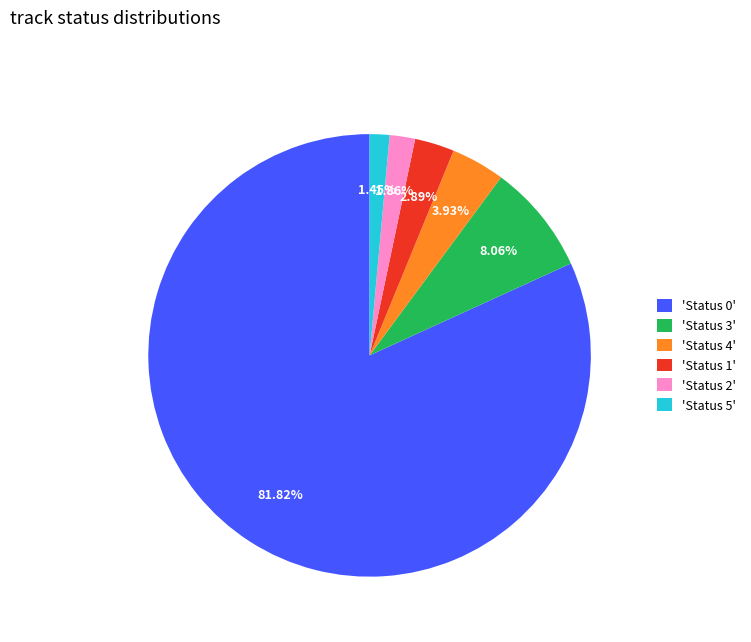

Count the number of slices in the pie.

6